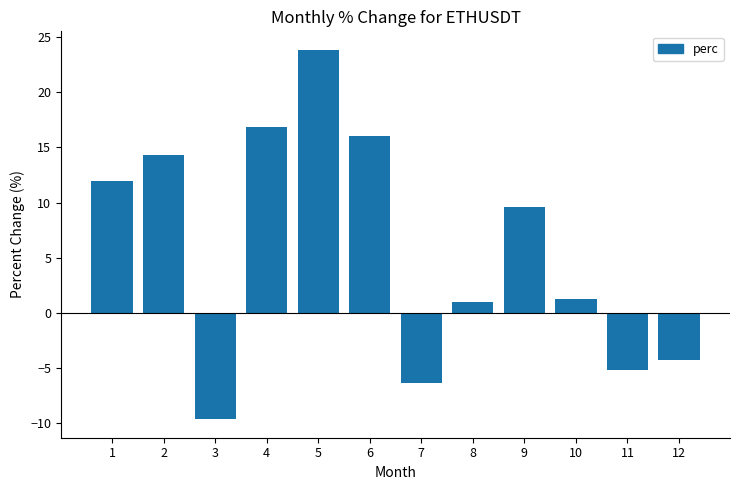

What is the minimum value shown in the chart?

-9.7